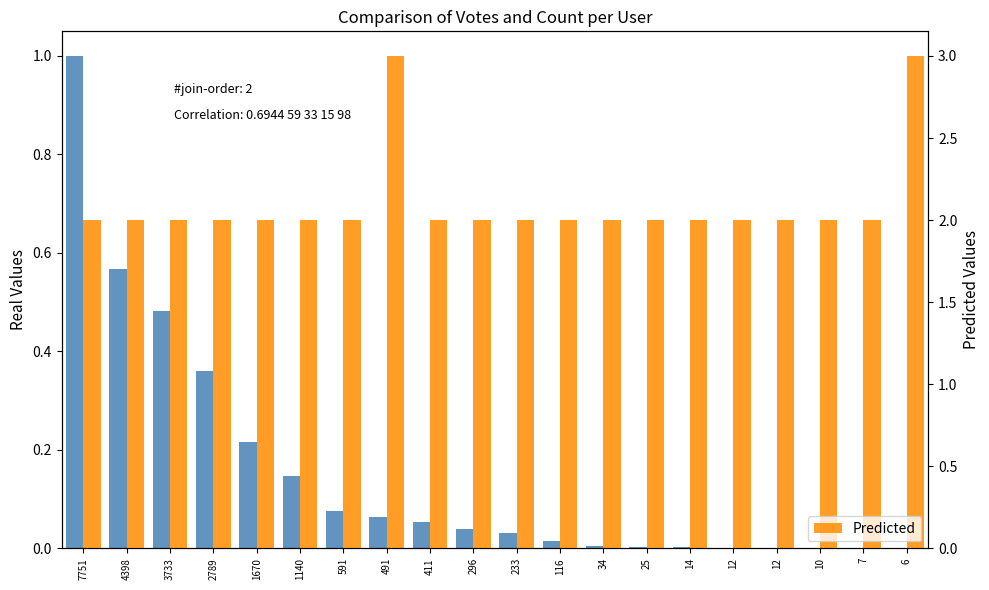

What is the value of the Predicted bar at the 13th from the left?

2.0